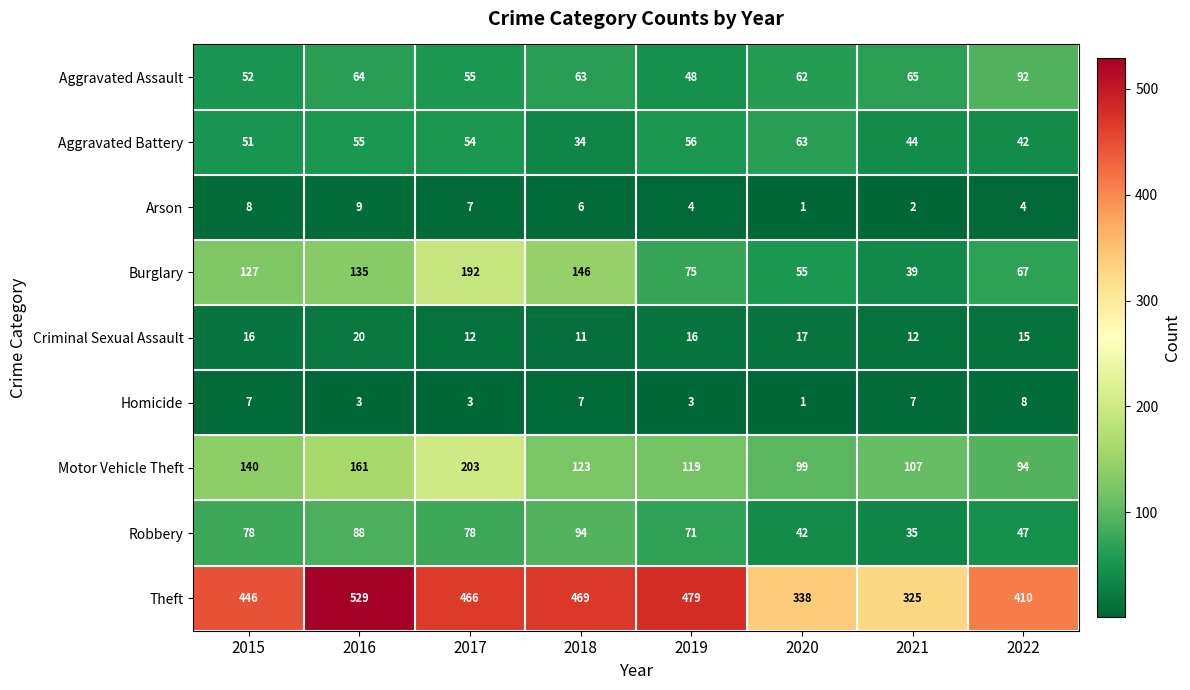

Is the value of Burglary at 2020 greater than the value of Robbery at 2018?

No